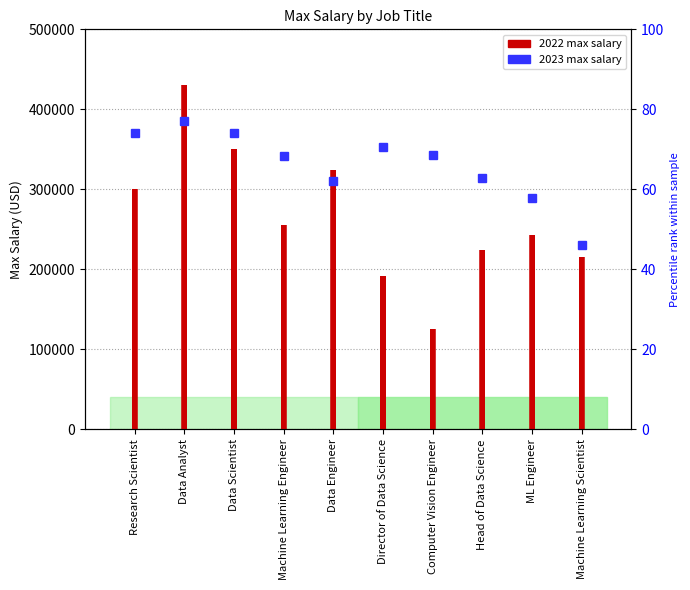

True or false: 2022 has a value of 67616 at Computer Vision Engineer.

False